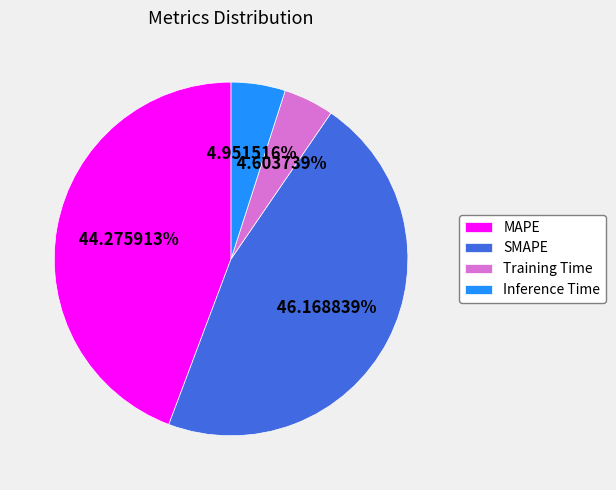

What percentage do SMAPE and Training Time together represent?

50.8%